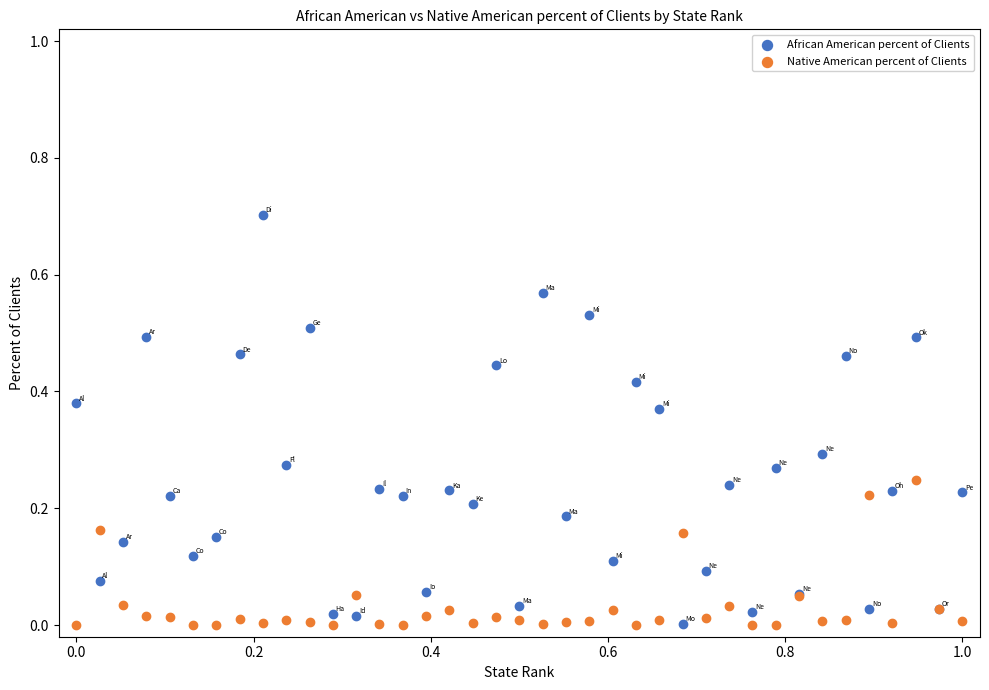

Which series contains the highest Y value?

African American percent of Clients